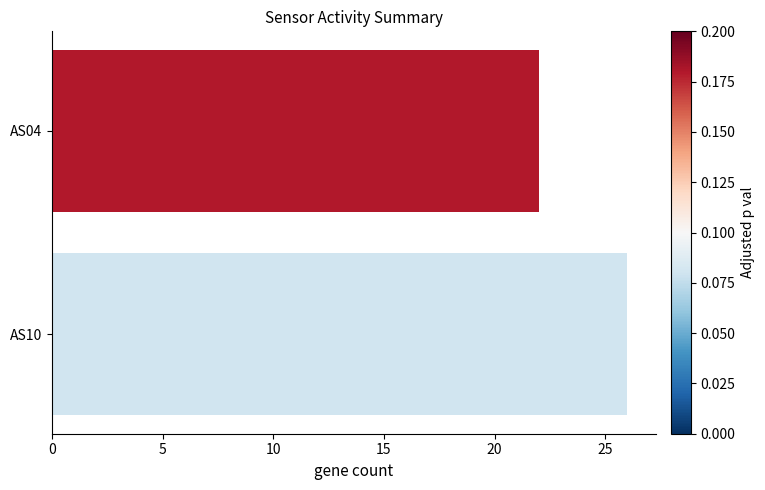

Reading top to bottom, what are all the values shown in this chart?

AS04=22	AS10=26